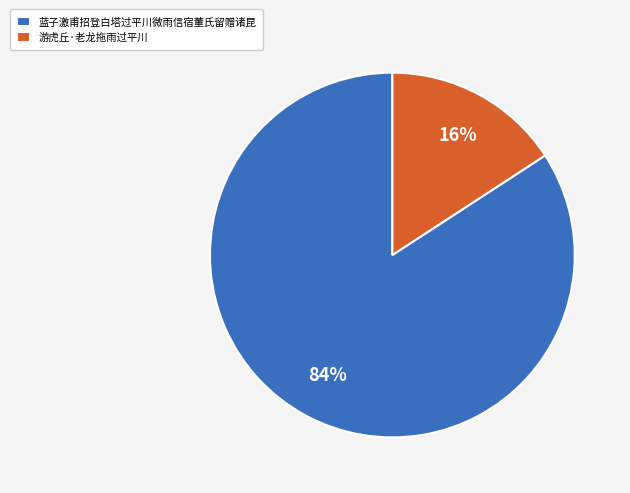

Count the number of slices in the pie.

2